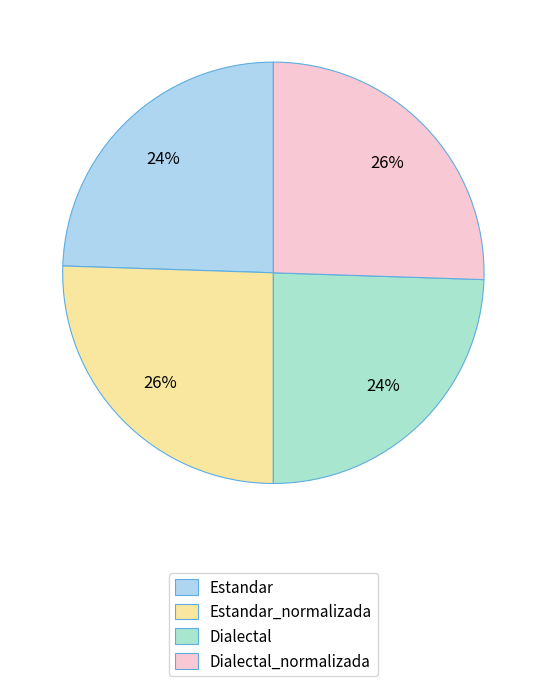

Which category has the smallest portion of the pie?

Estandar